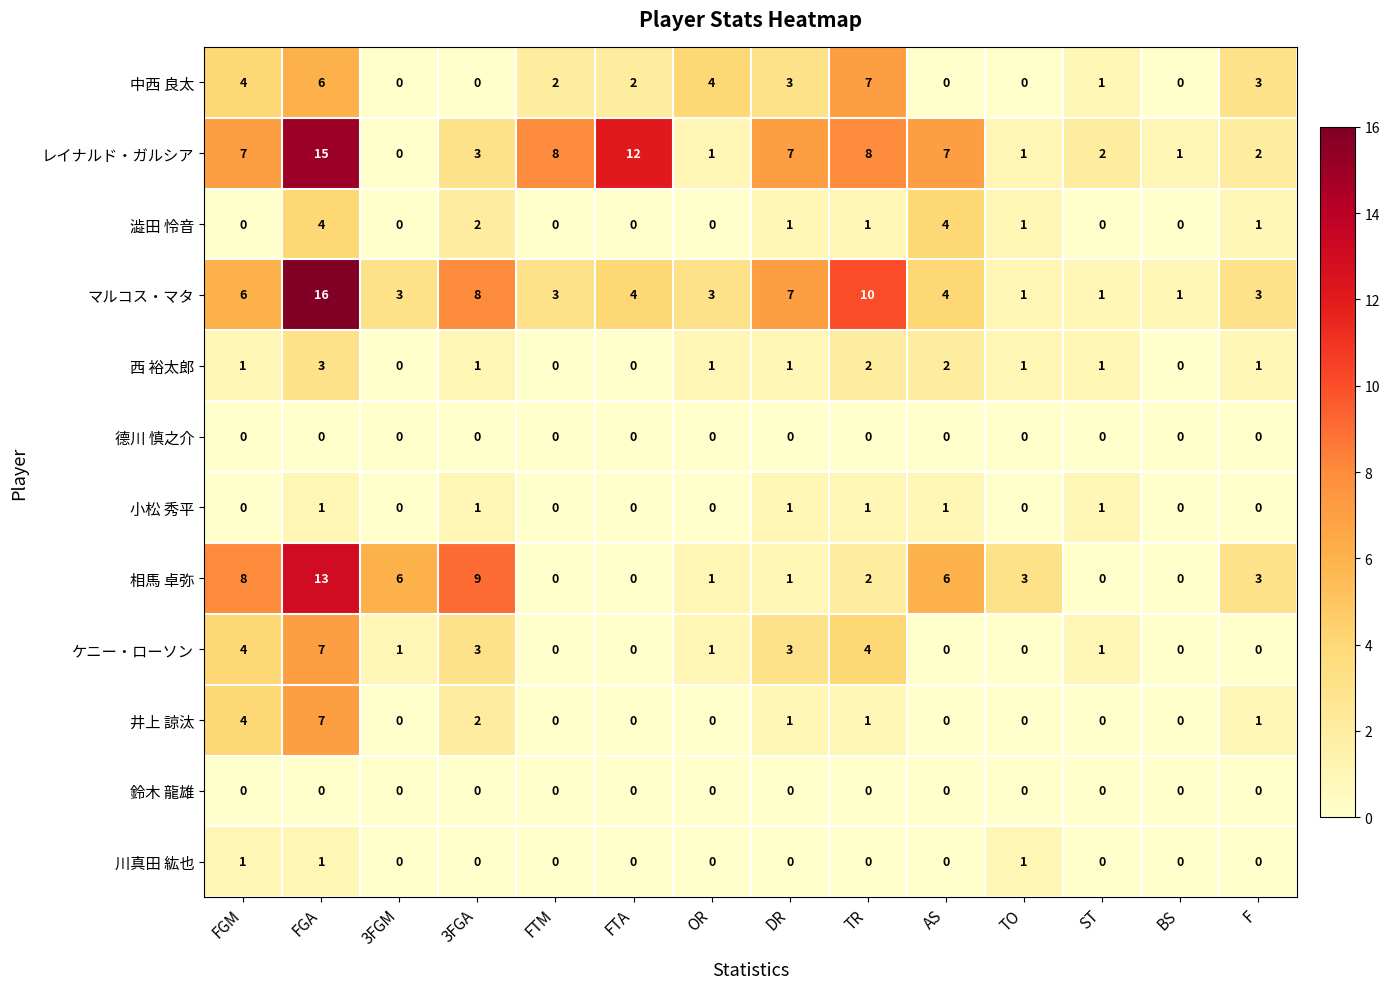

How many categories are shown in the chart?

14